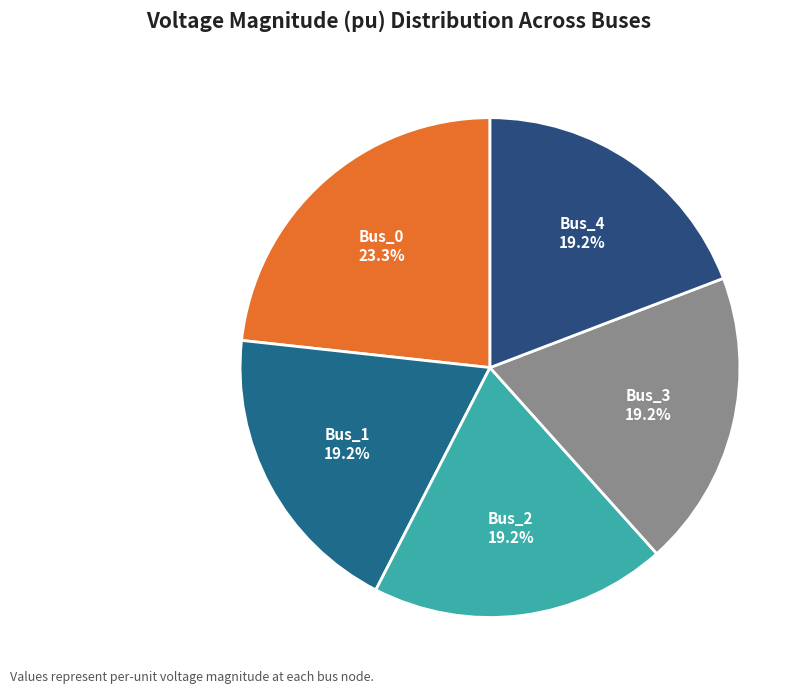

To the nearest percent, what is the average slice percentage?

20%